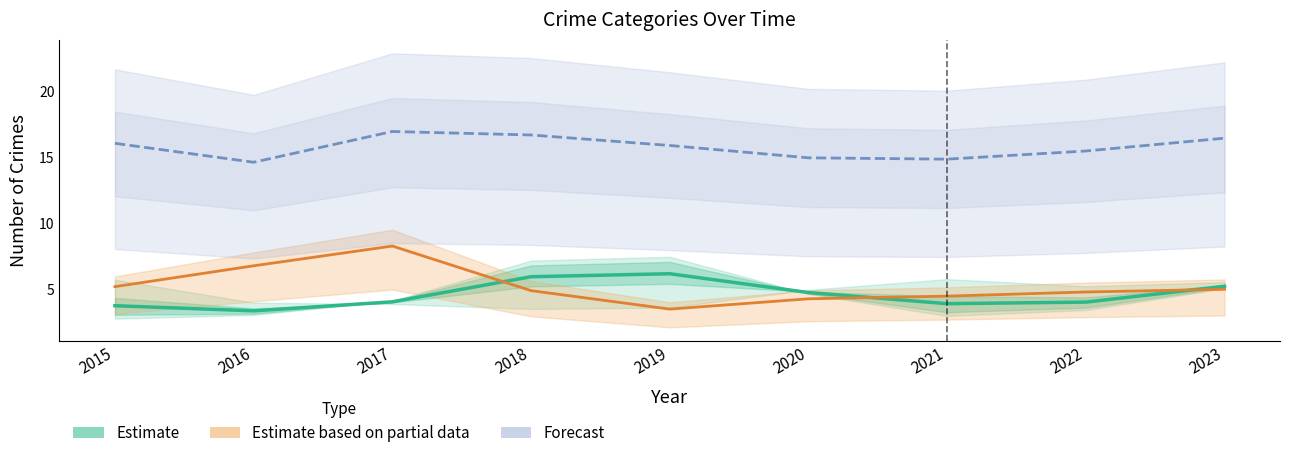

At which label does Estimate (Aggravated Assault) reach its minimum?

2016